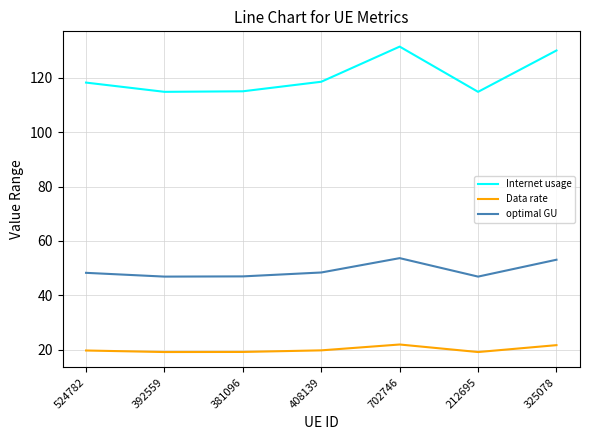

What value does the Internet usage series have at 212695?

114.9